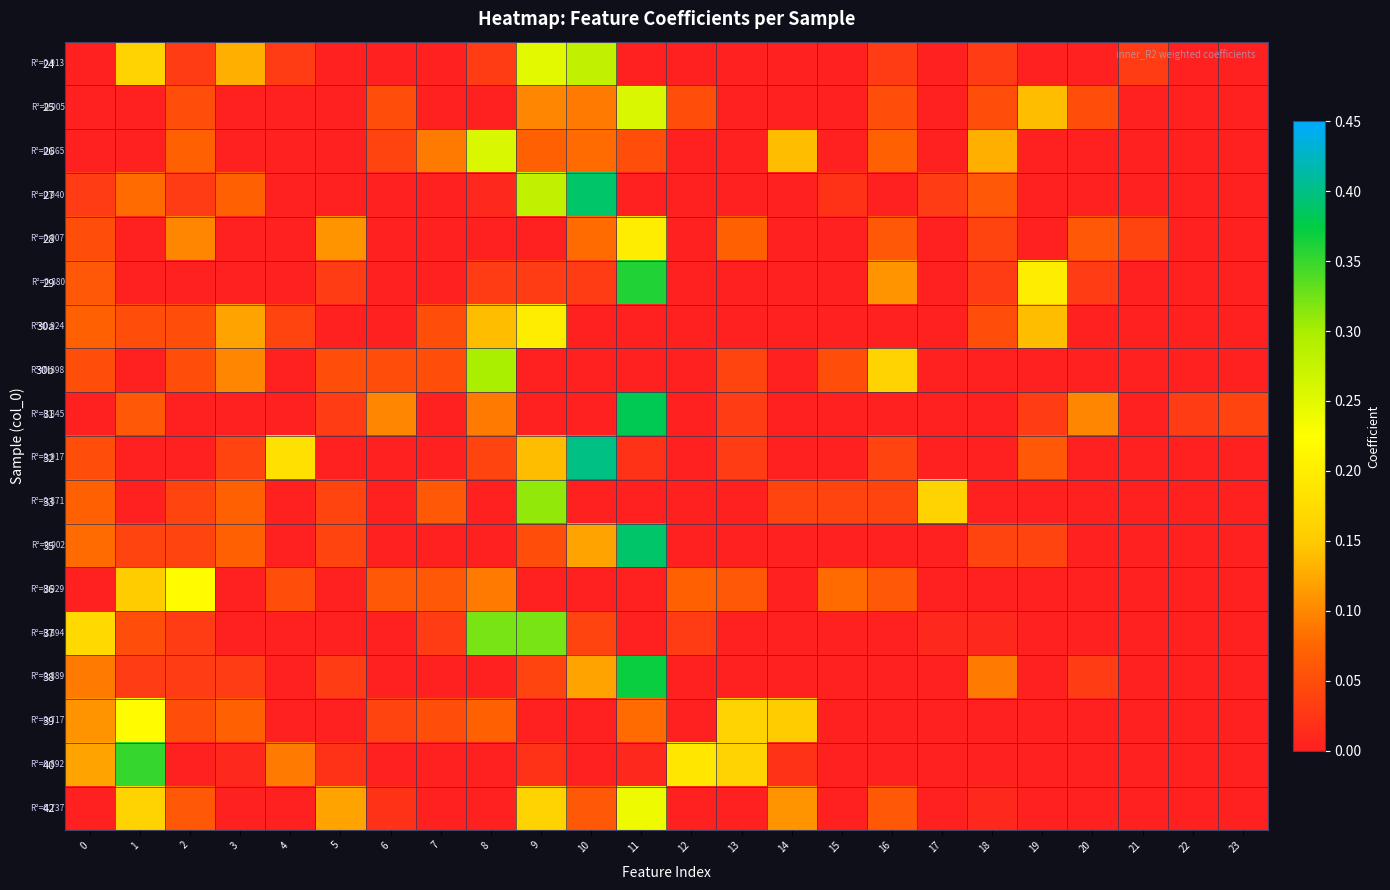

How many series are shown in this chart?

18